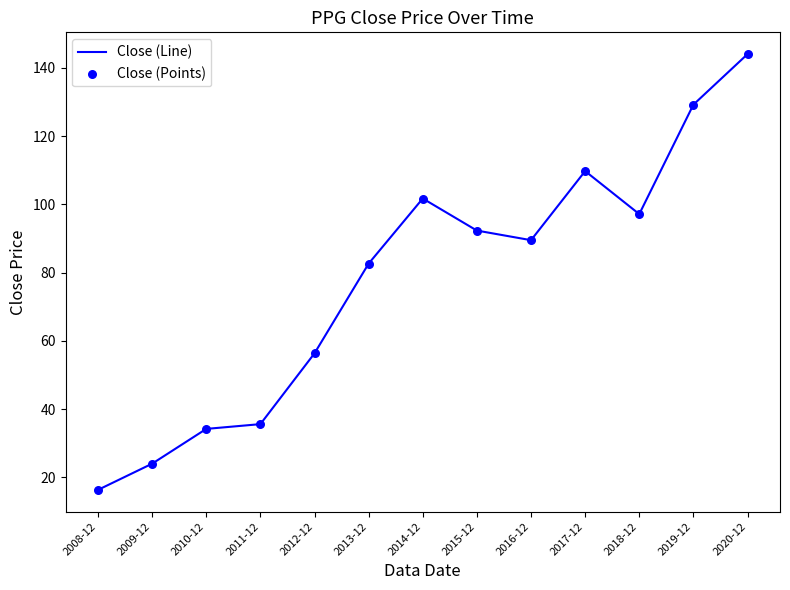

What is the ratio of the value at 2019-12 to the value at 2016-12?

1.4